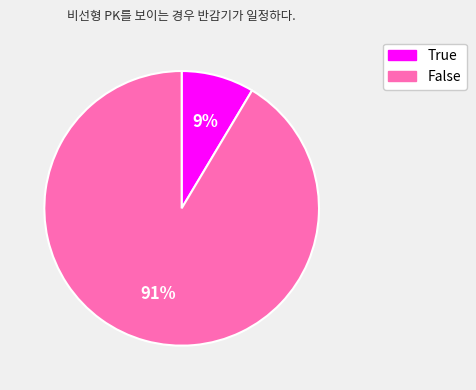

Is there a majority slice in this chart?

Yes